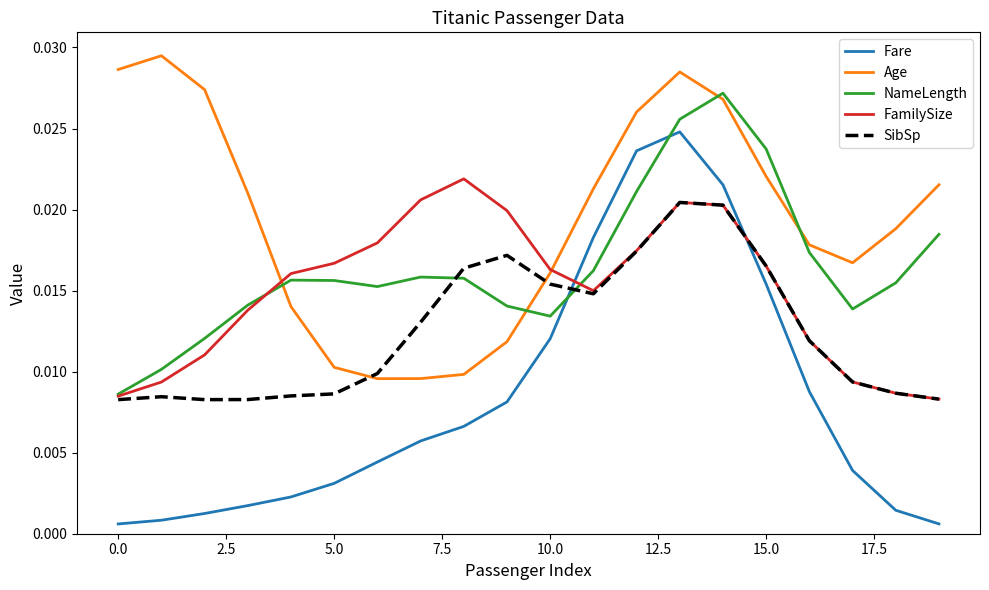

Which series has the largest total across all categories?

Age